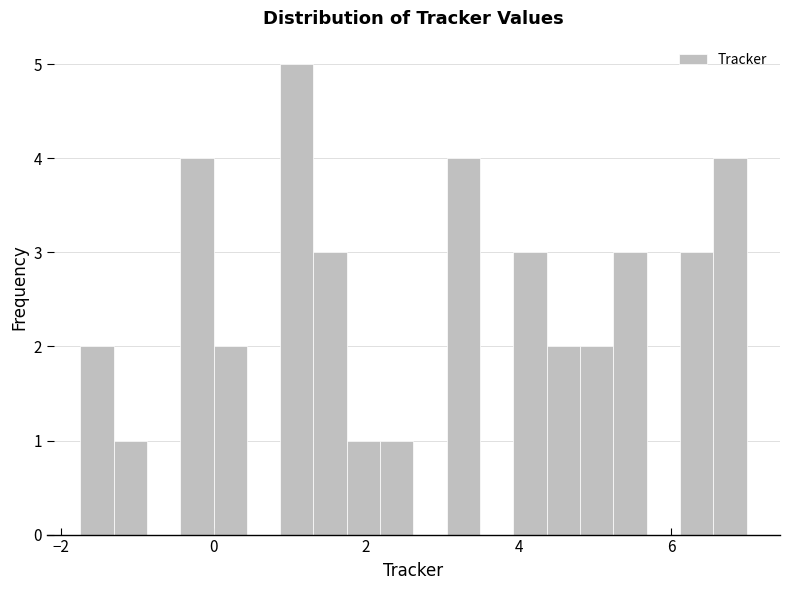

Read against the x-axis, roughly where is the centre of the tallest bar?

1.0